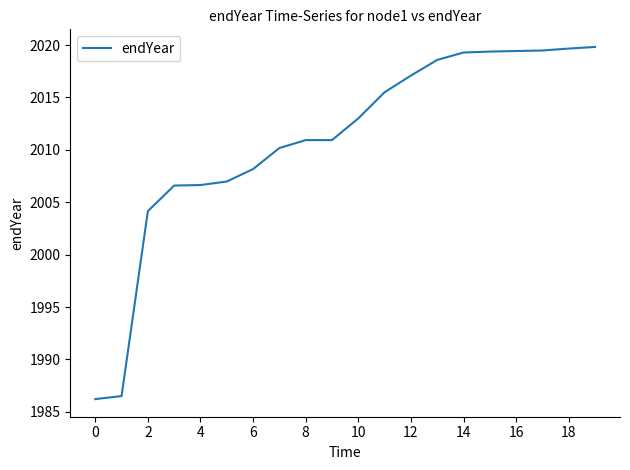

What is the smallest value displayed?

1986.2